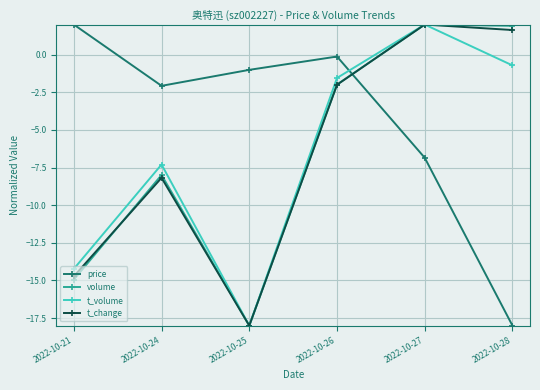

What is the difference between the highest and lowest values at 2022-10-25?

17.0